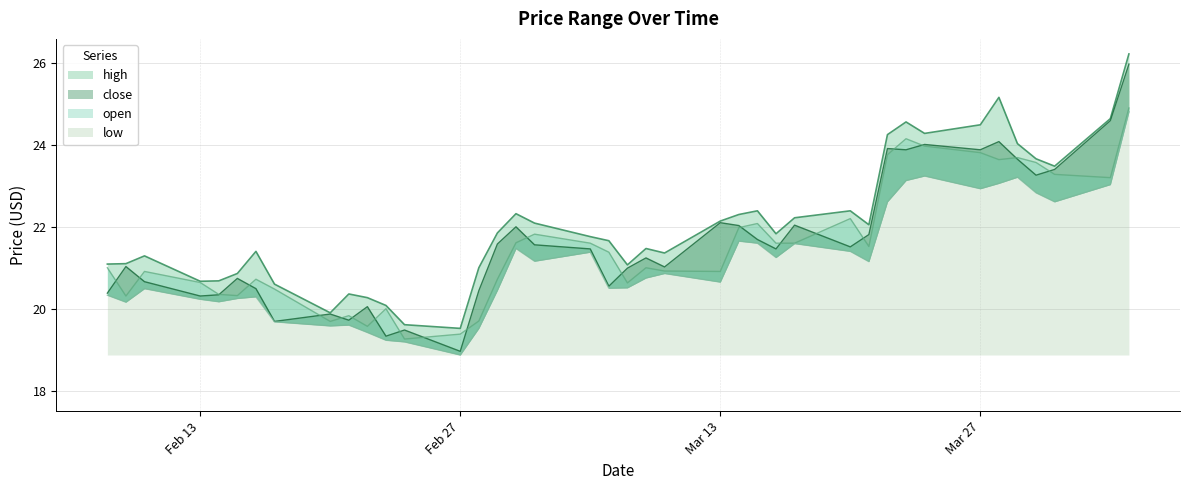

True or false: low has more than 2 interior local peaks.

True